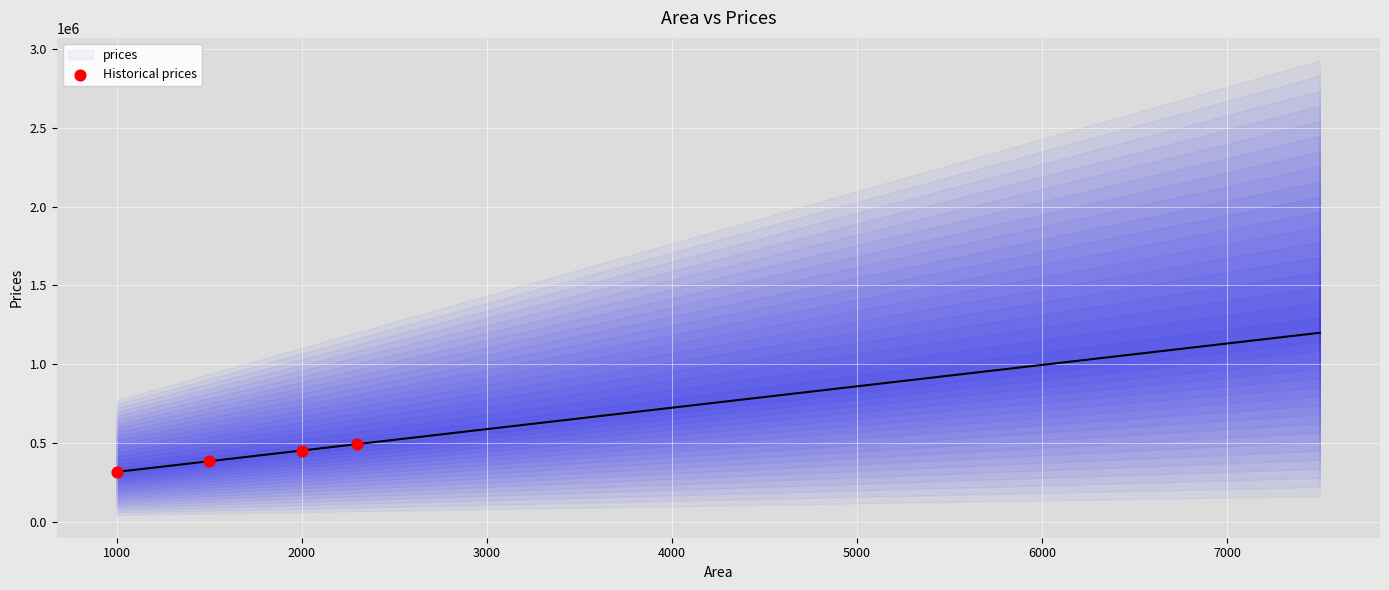

What is the change in value from 2300 to 5200?

+393784.2